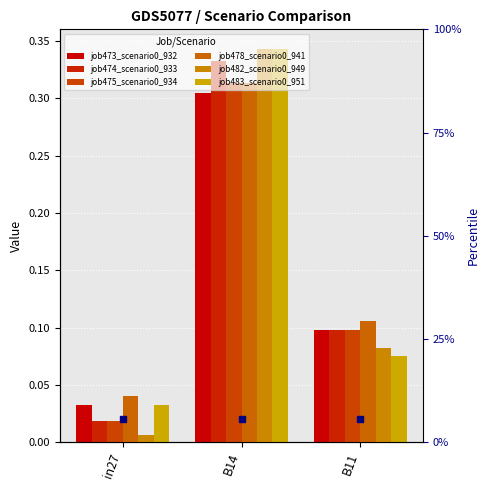

What is the label of the 2nd bar from the right?

B14